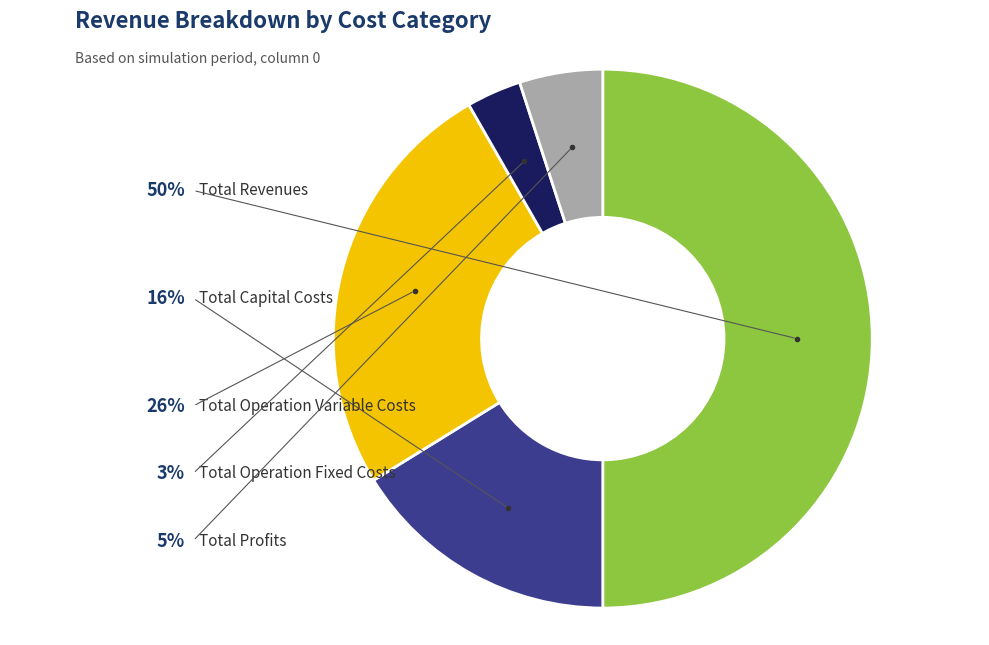

How many slices are in this pie chart?

5